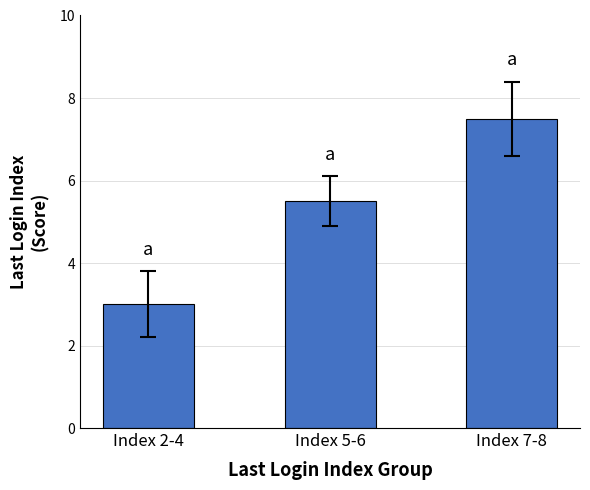

True or false: the data shows 3.0 at Index 2-4.

True